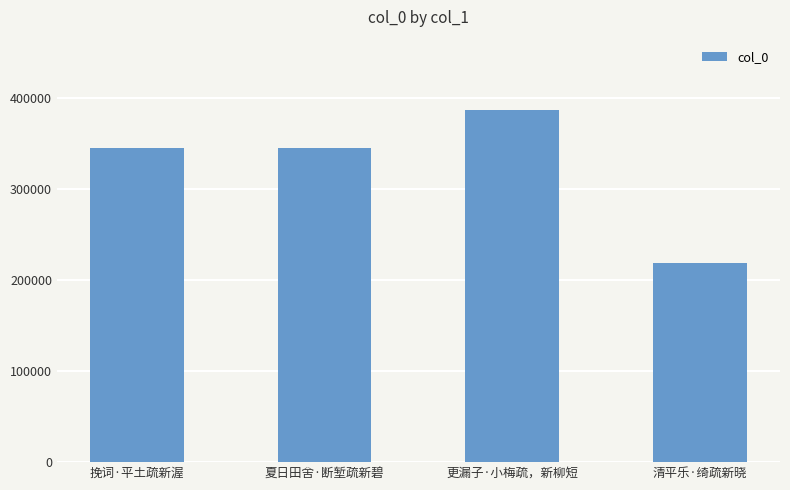

What is the smallest value displayed?

218680